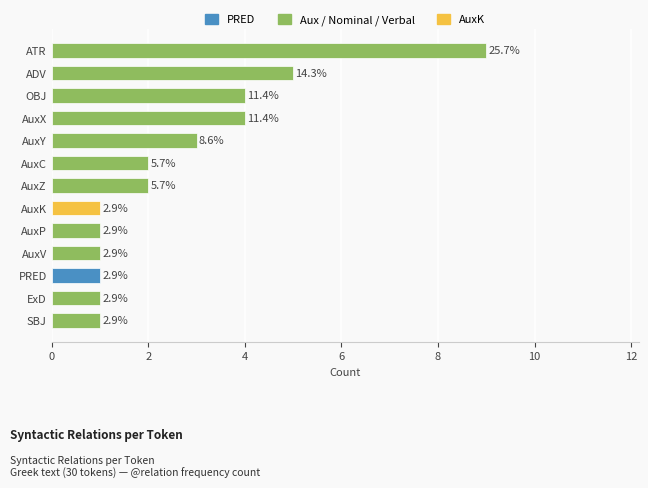

Which category has the highest value across all series?

ATR